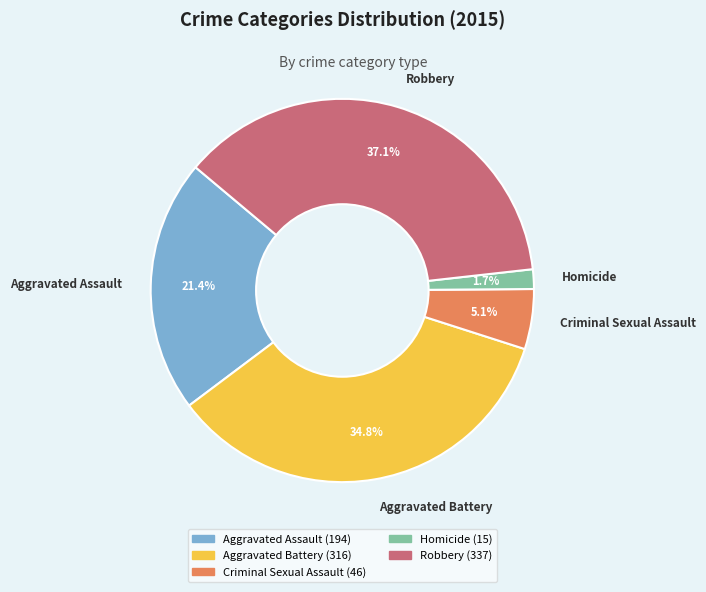

The Criminal Sexual Assault slice represents 14% of the pie. True or false?

False